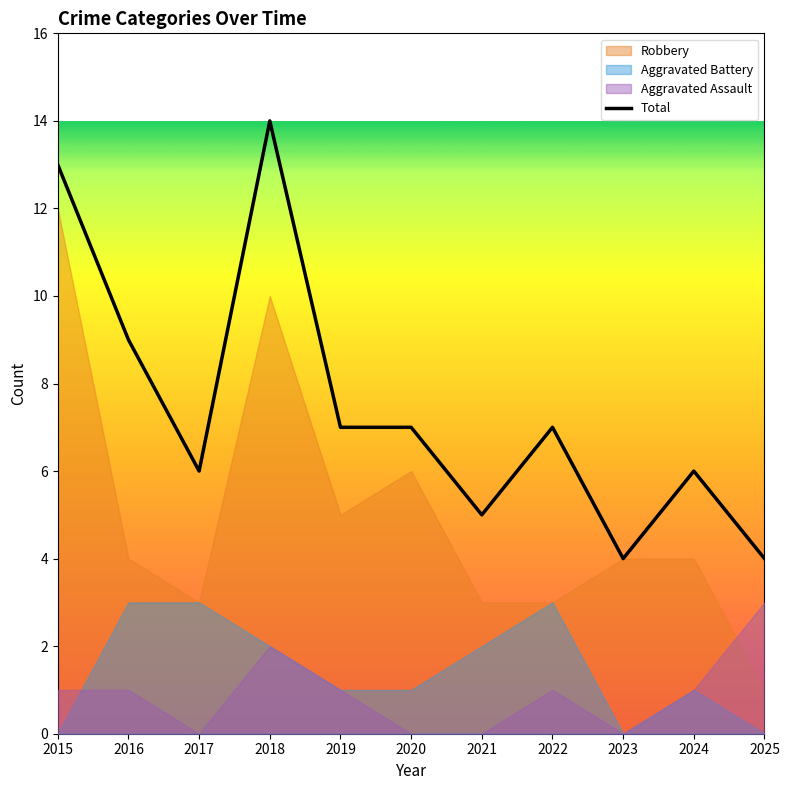

The value at 2021 is 8. True or false?

False